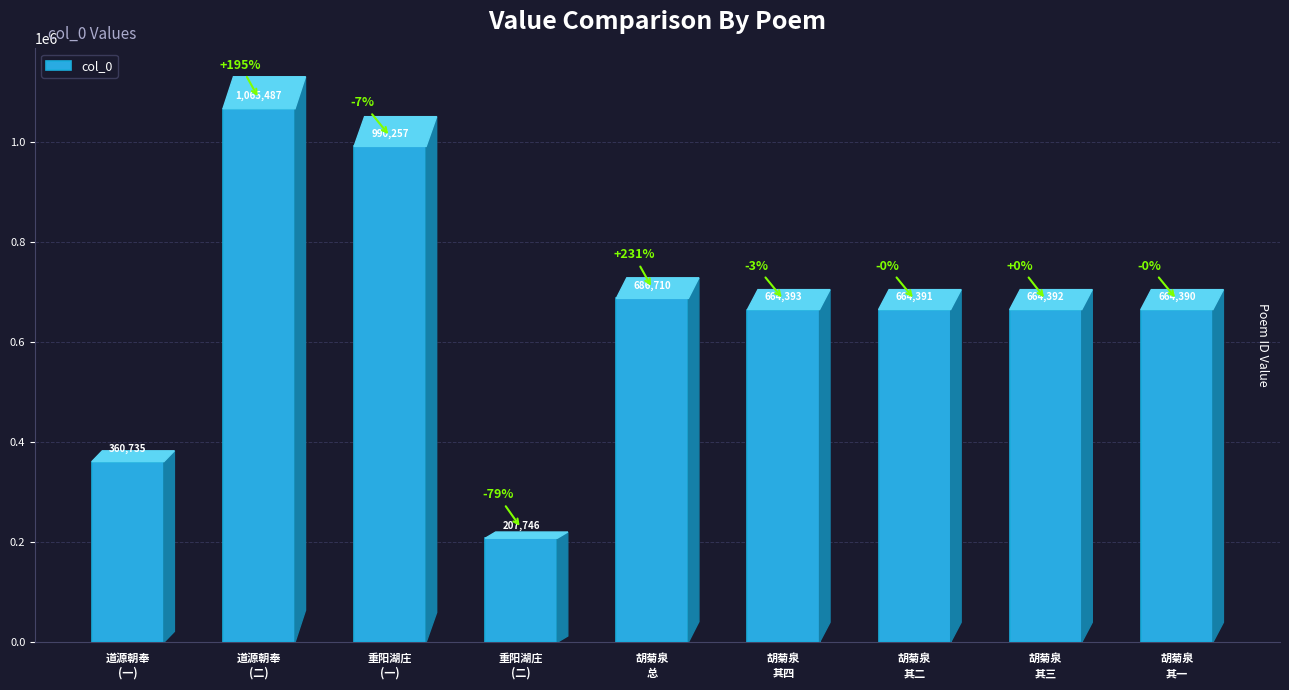

Rank the categories by value from highest to lowest.

道源朝奉
(二), 重阳湖庄
(一), 胡菊泉
总, 胡菊泉
其四, 胡菊泉
其三, 胡菊泉
其二, 胡菊泉
其一, 道源朝奉
(一), 重阳湖庄
(二)